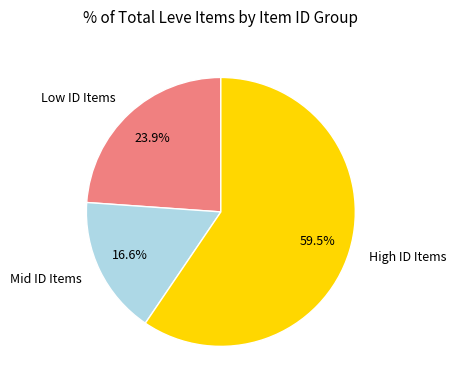

Which category has the biggest portion of the pie?

High ID Items